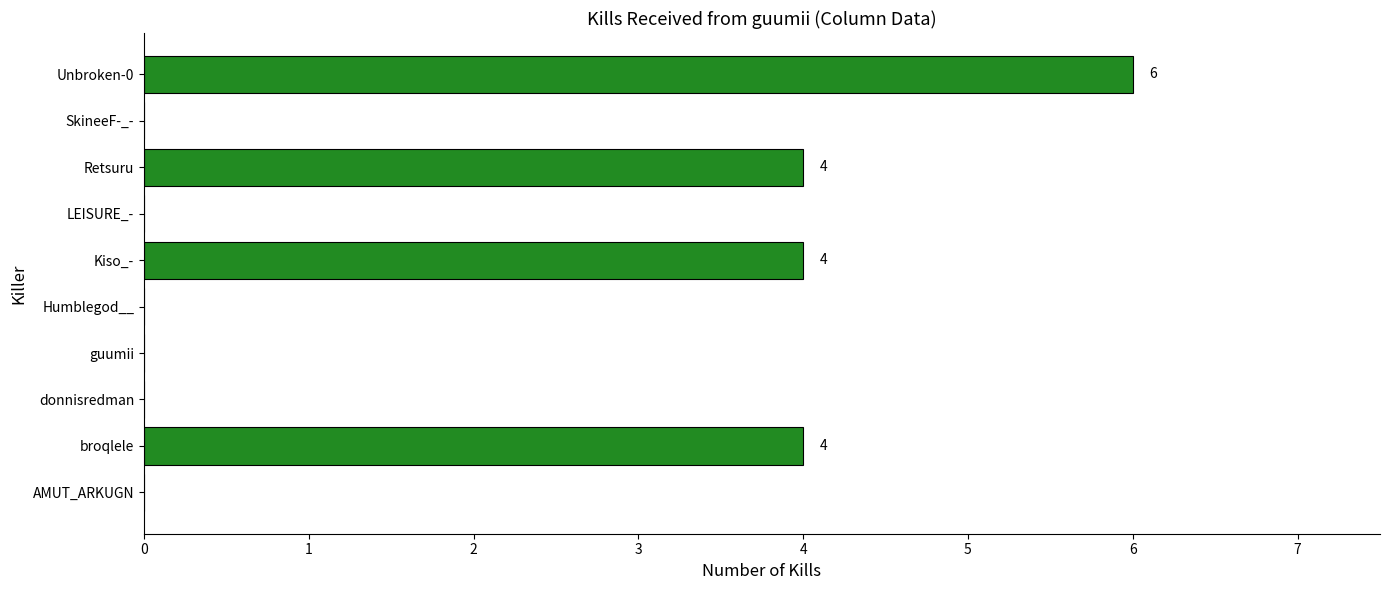

What is the average value?

2